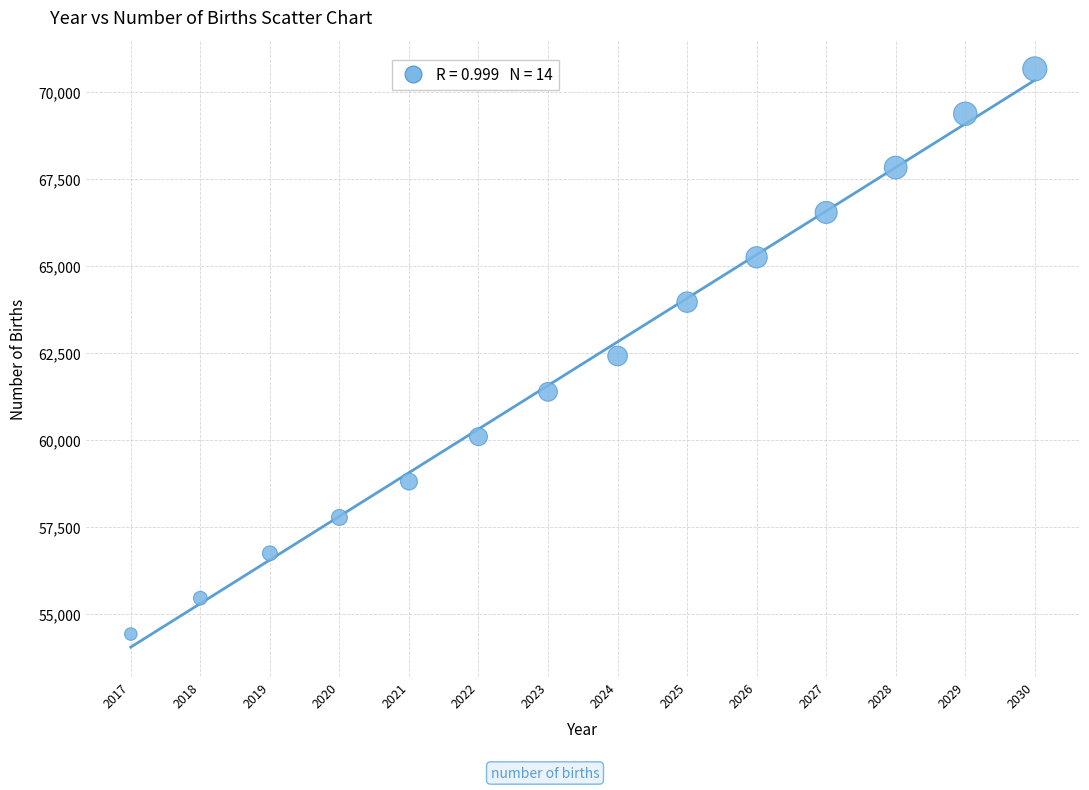

What is the range of Y values (max minus min)?

16248.7